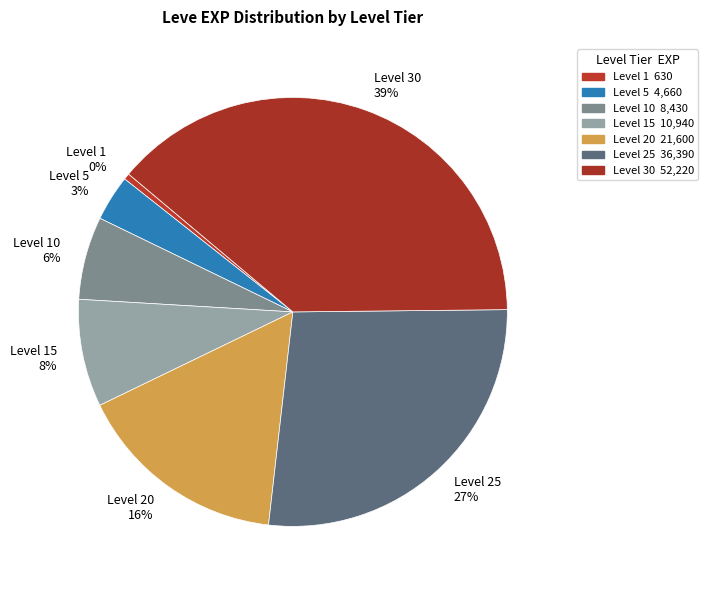

Which category has the smallest portion of the pie?

Level 1 0%